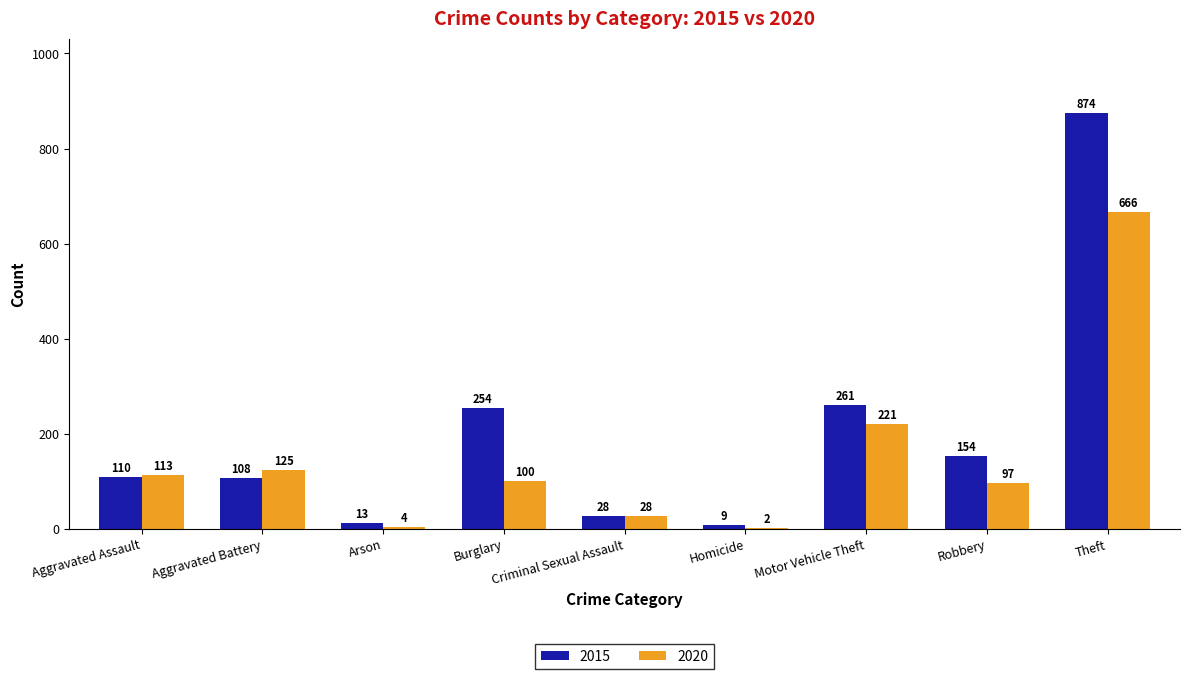

Which series has the largest range (max minus min)?

2015